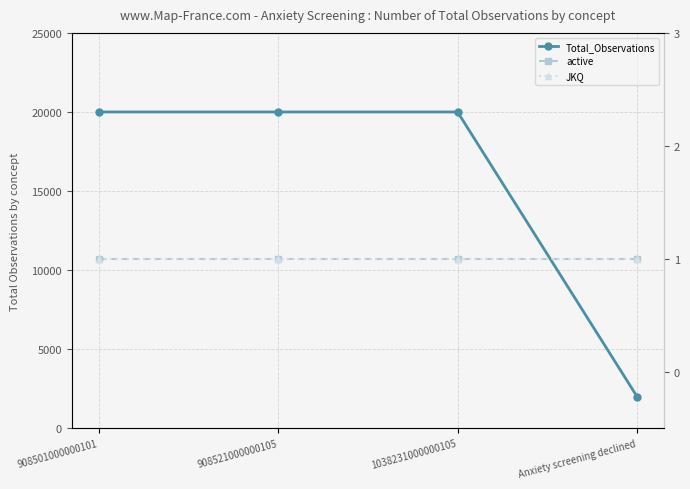

What is the total value across all series at 908521000000105?

20002